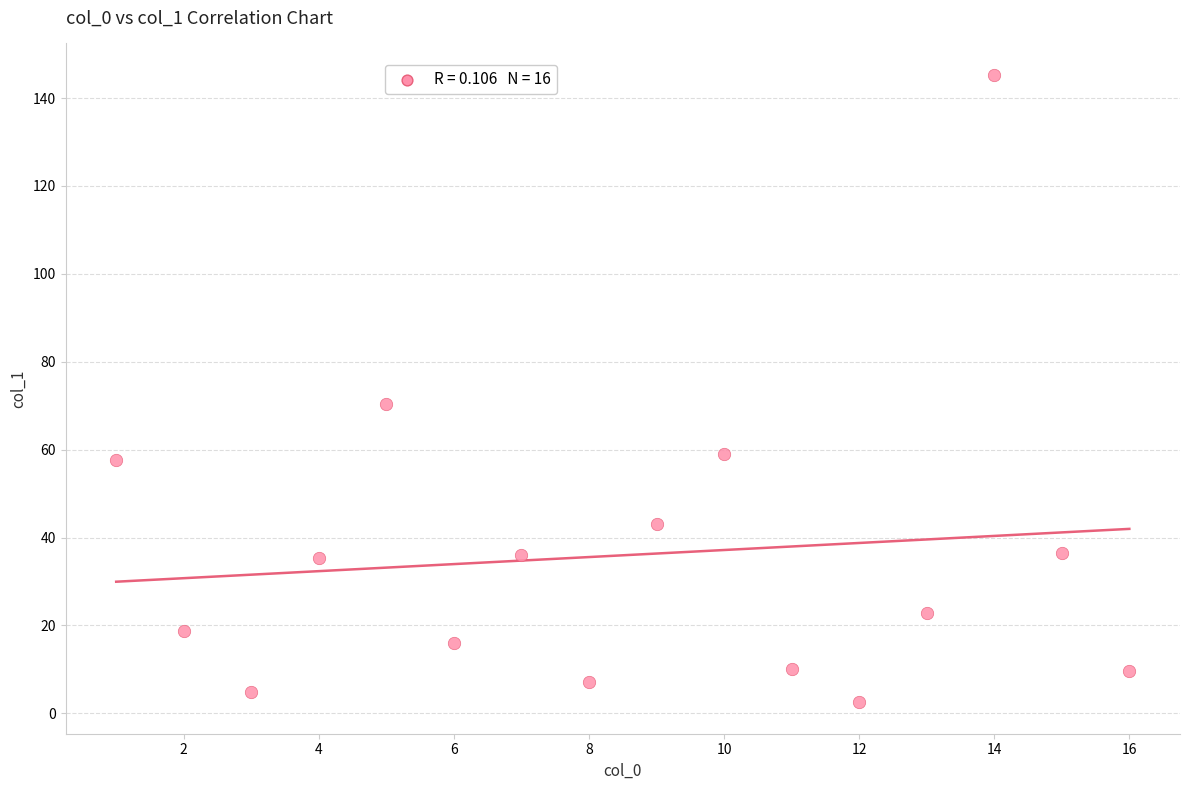

What is the range of Y values (max minus min)?

142.8